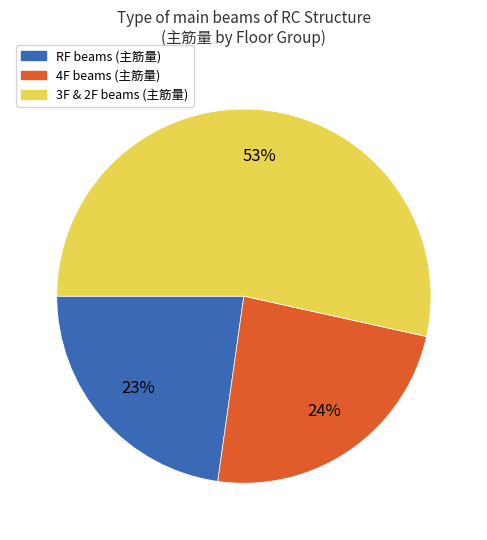

How many slices are in this pie chart?

3